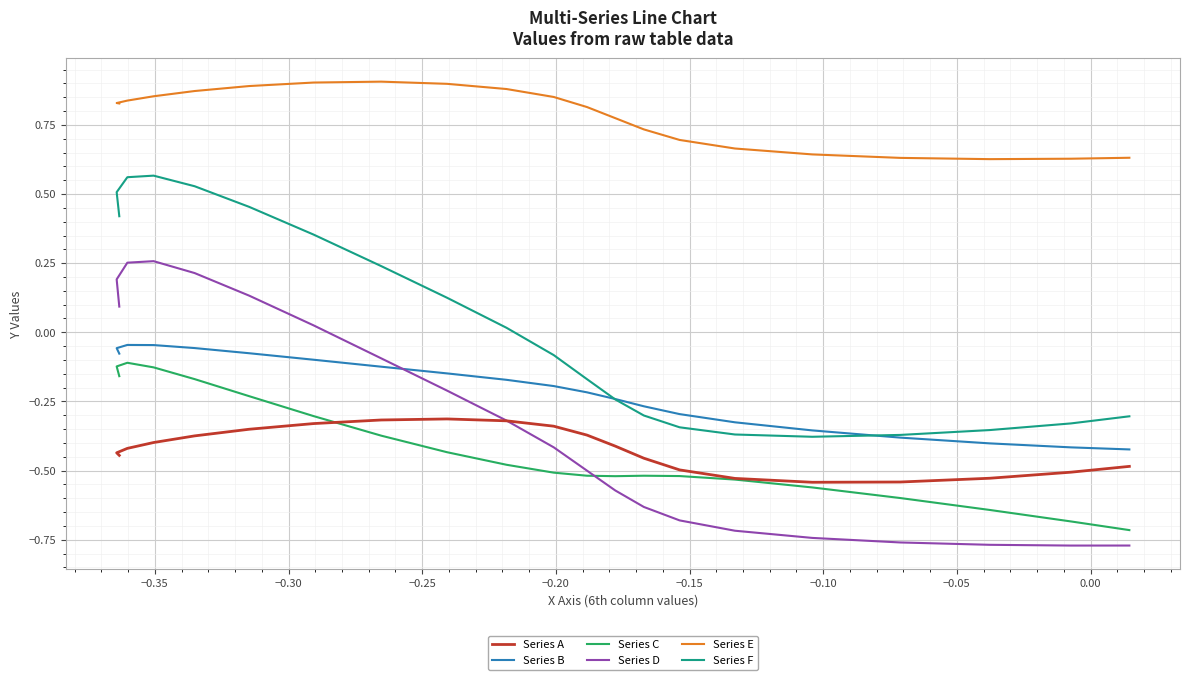

Reading left to right, what are all the values shown in this chart?

Series A: -0.4	-0.4	-0.4	-0.4	-0.4	-0.4	-0.3	-0.3	-0.3	-0.3	-0.3	-0.4	-0.4	-0.5	-0.5	-0.5	-0.5	-0.5	-0.5	-0.5	-0.5
Series B: -0.1	-0.1	-0.0	-0.0	-0.1	-0.1	-0.1	-0.1	-0.1	-0.2	-0.2	-0.2	-0.2	-0.3	-0.3	-0.3	-0.4	-0.4	-0.4	-0.4	-0.4
Series C: -0.2	-0.1	-0.1	-0.1	-0.2	-0.2	-0.3	-0.4	-0.4	-0.5	-0.5	-0.5	-0.5	-0.5	-0.5	-0.5	-0.6	-0.6	-0.6	-0.7	-0.7
Series D: 0.1	0.2	0.3	0.3	0.2	0.1	0.0	-0.1	-0.2	-0.3	-0.4	-0.5	-0.6	-0.6	-0.7	-0.7	-0.7	-0.8	-0.8	-0.8	-0.8
Series E: 0.8	0.8	0.8	0.9	0.9	0.9	0.9	0.9	0.9	0.9	0.9	0.8	0.8	0.7	0.7	0.7	0.6	0.6	0.6	0.6	0.6
Series F: 0.4	0.5	0.6	0.6	0.5	0.5	0.4	0.2	0.1	0.0	-0.1	-0.2	-0.2	-0.3	-0.3	-0.4	-0.4	-0.4	-0.4	-0.3	-0.3